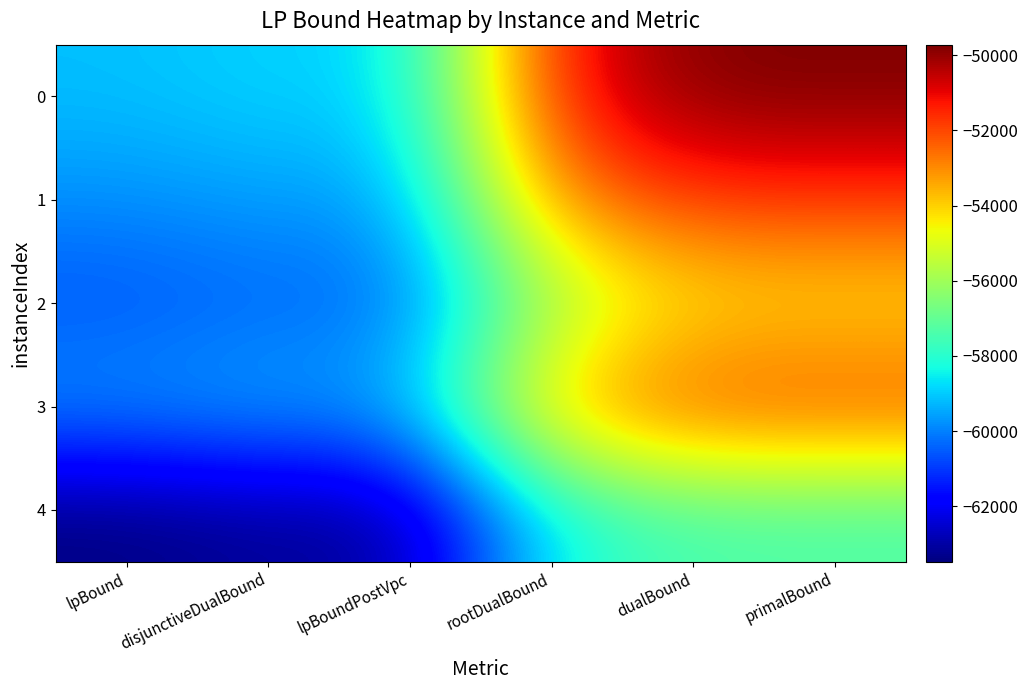

Rank the series at rootDualBound from lowest to highest value.

4, 2, 3, 1, 0